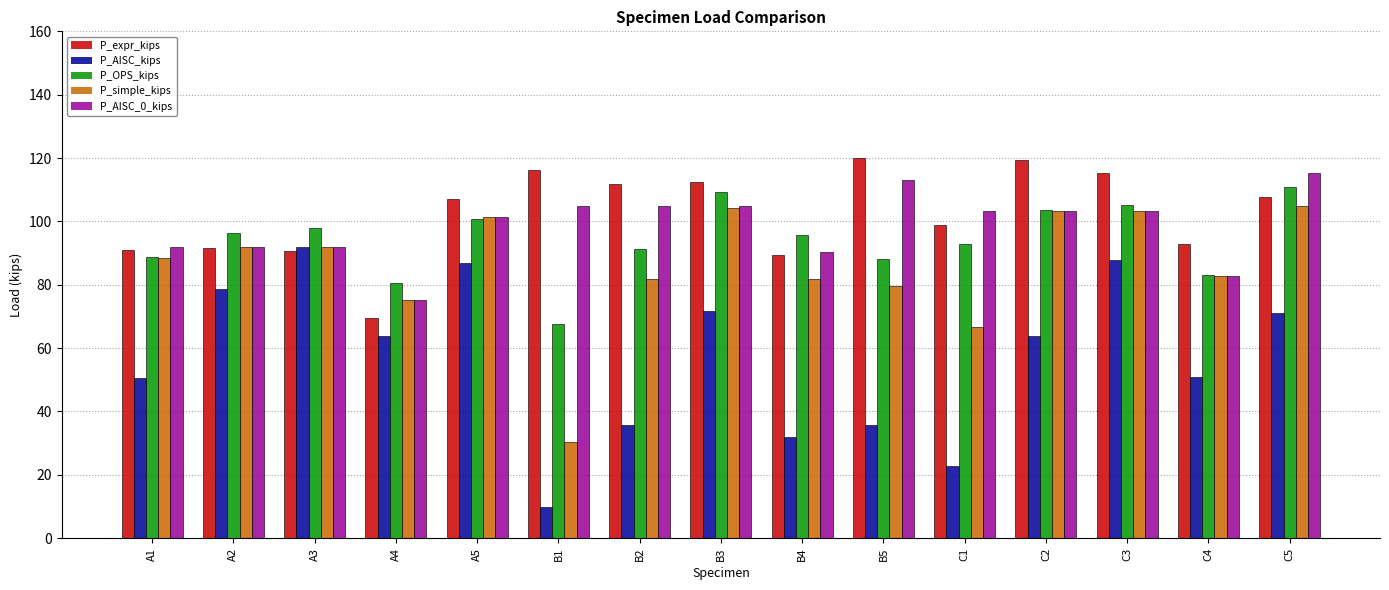

Is the value of P_OPS_kips at C3 greater than the value of P_AISC_0_kips at C2?

Yes